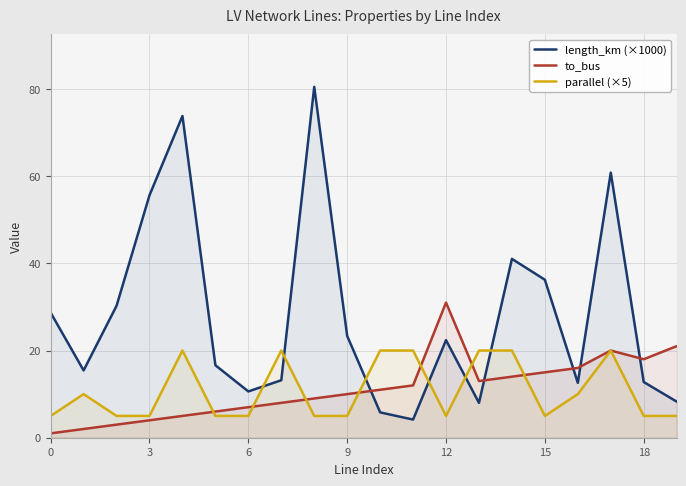

What is the difference between the maximum and minimum values in the to_bus series?

30.0